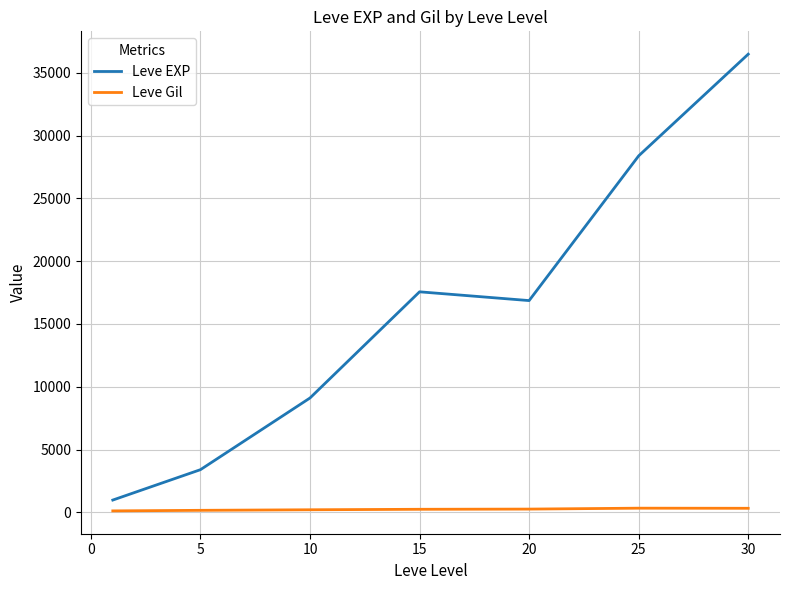

How many lines are shown in the chart?

2